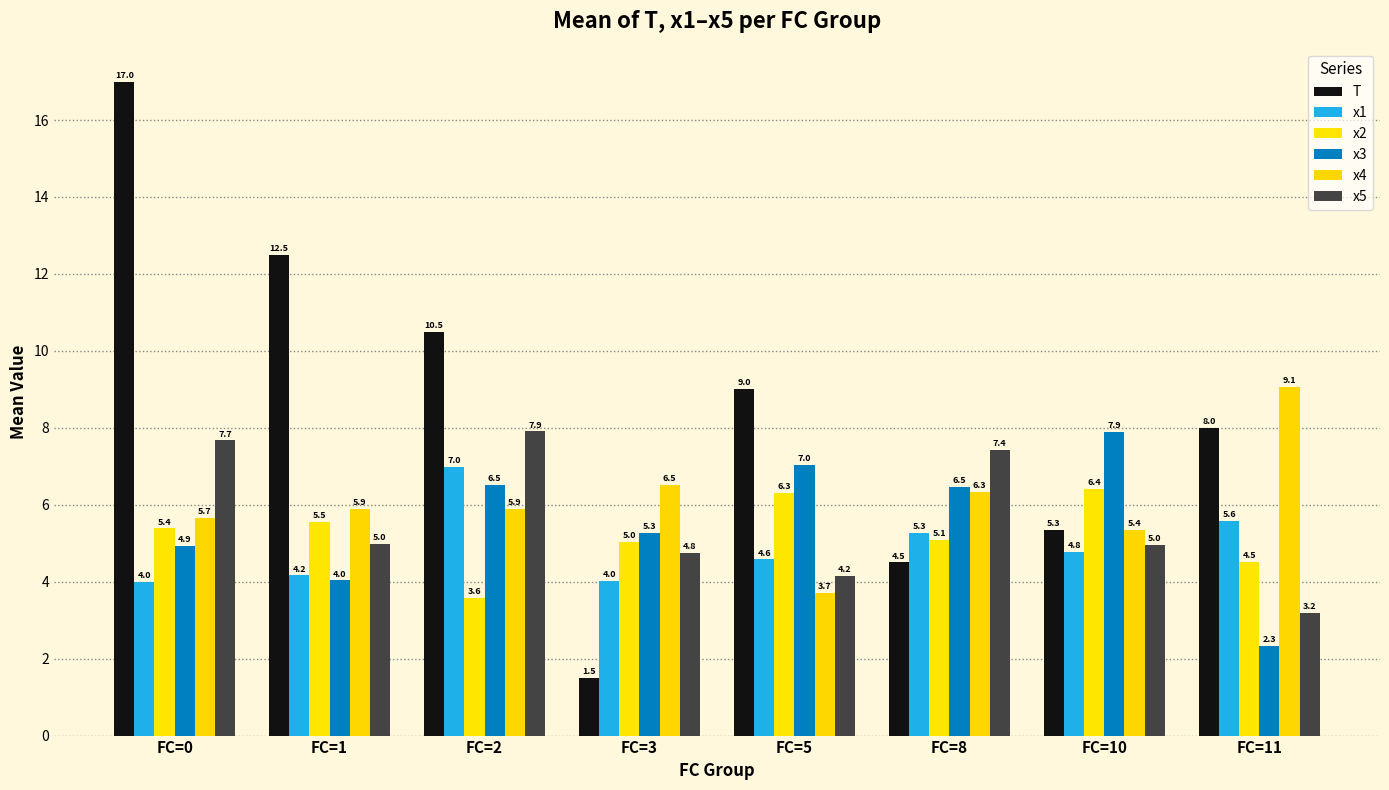

How many groups of bars are there?

8